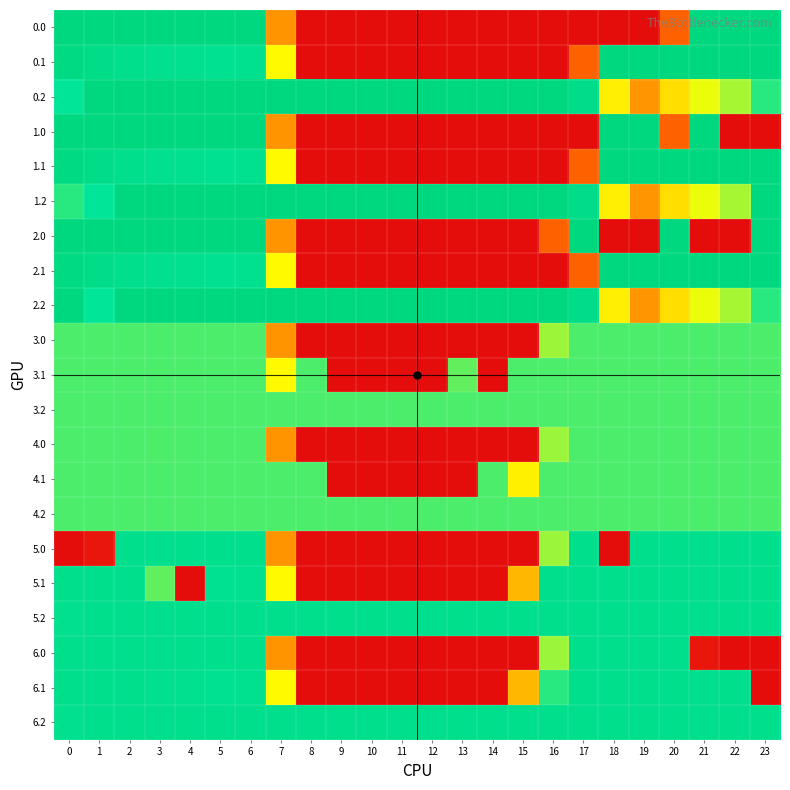

What is the difference between the highest and lowest values at 14?

400.0